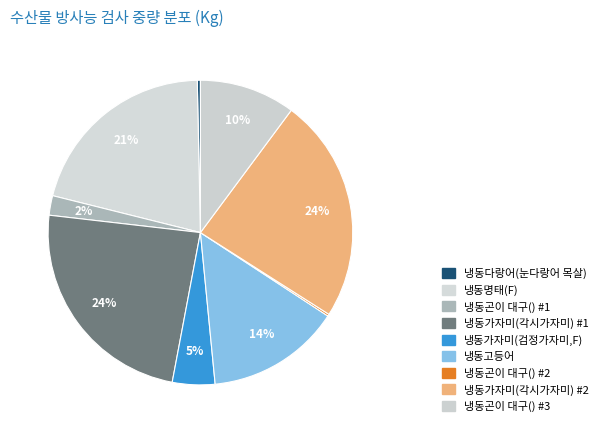

To the nearest percent, what is the difference between the 냉동가자미(각시가자미) #1 and 냉동가자미(검정가자미,F) slice percentages?

19%